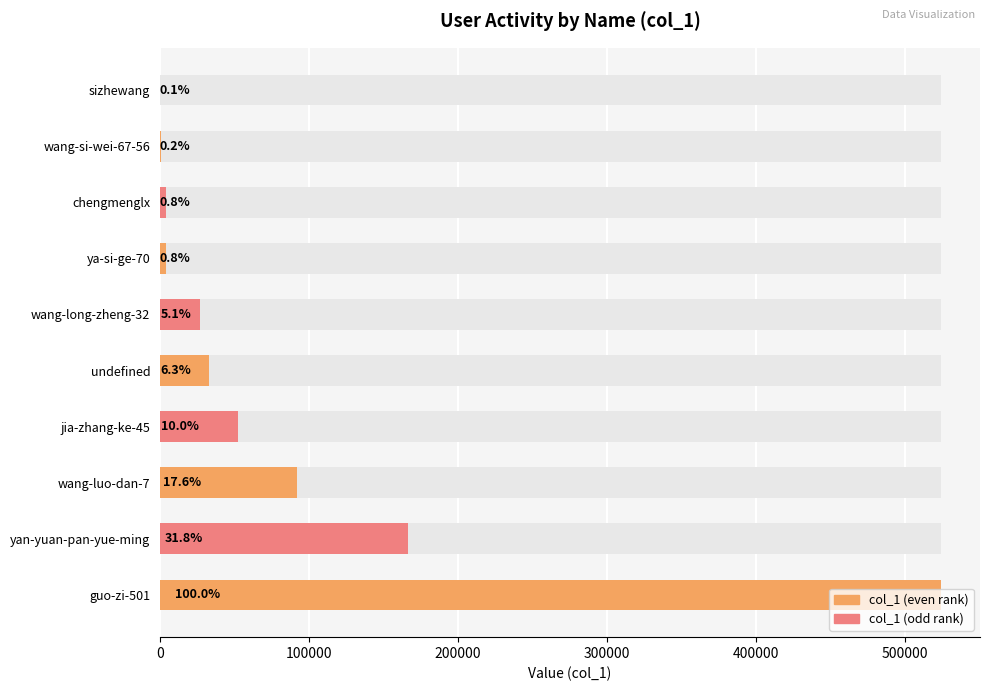

What is the average value?

90455